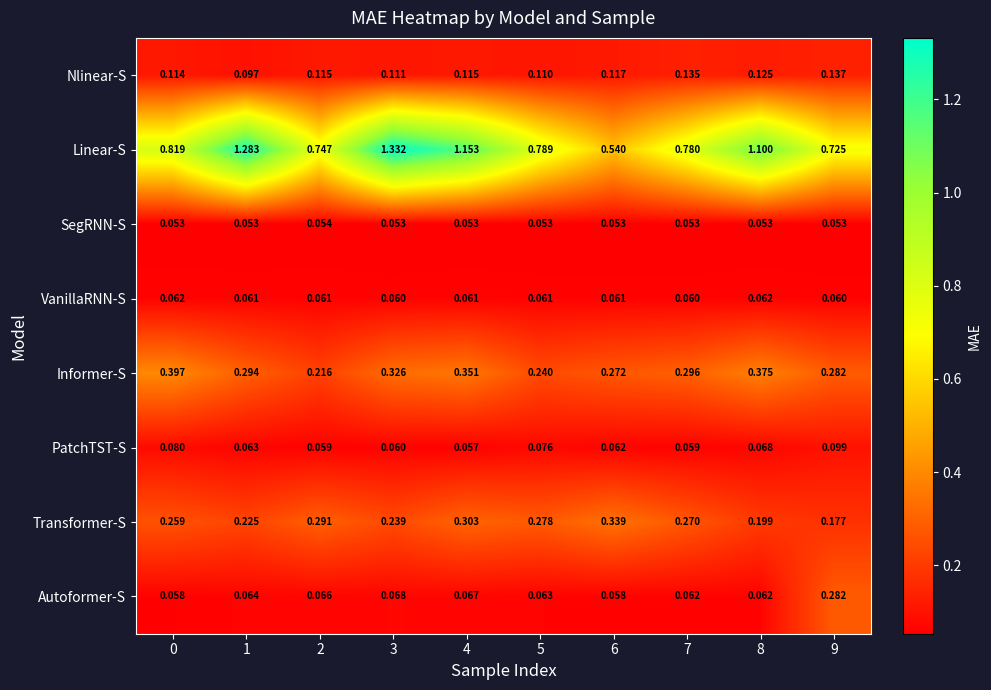

Which series has the largest total across all categories?

Linear-S